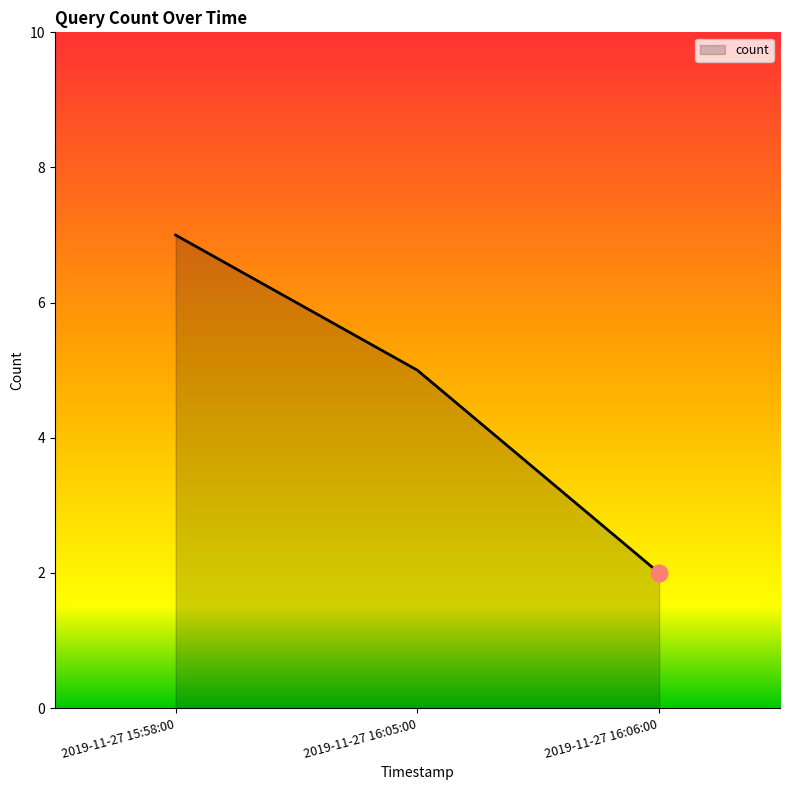

Reading right to left, list all the values displayed in this chart.

2019-11-27 16:06:00=2	2019-11-27 16:05:00=5	2019-11-27 15:58:00=7